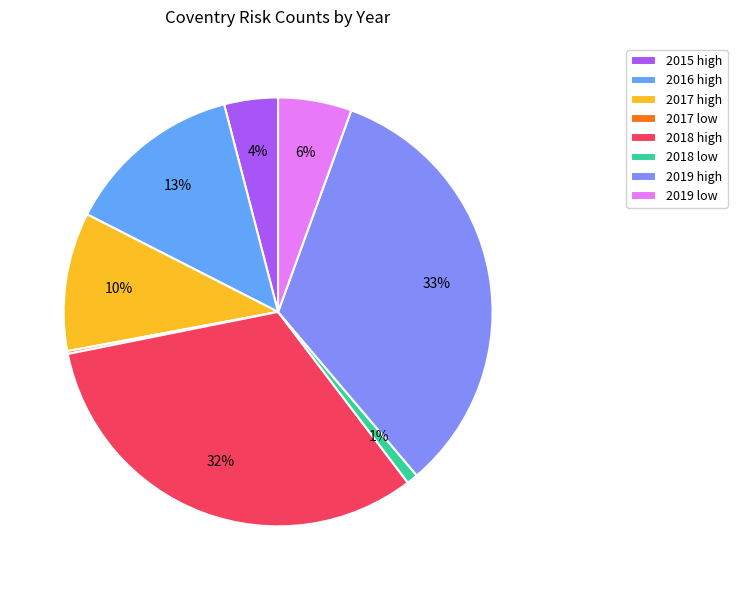

Which category has the biggest portion of the pie?

2019 high